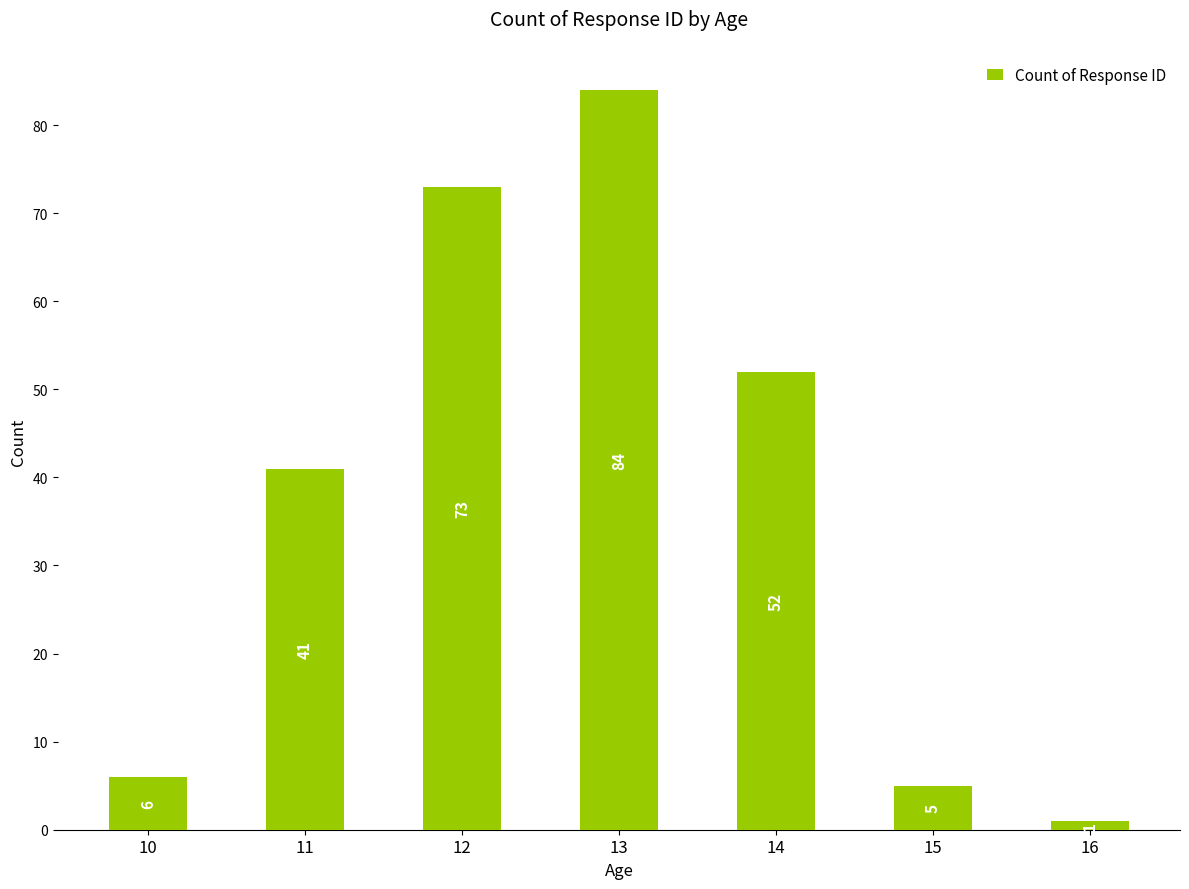

Reading left to right, what are all the values shown in this chart?

6	41	73	84	52	5	1